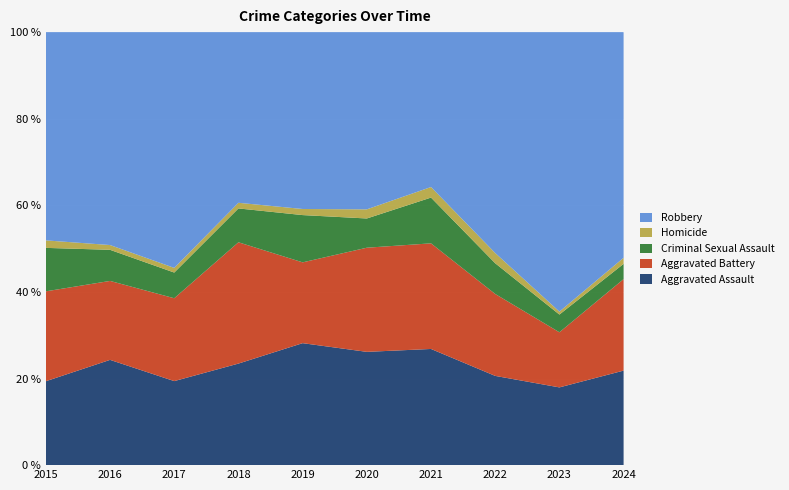

True or false: Aggravated Assault has a value of 11.1 at 2023.

False